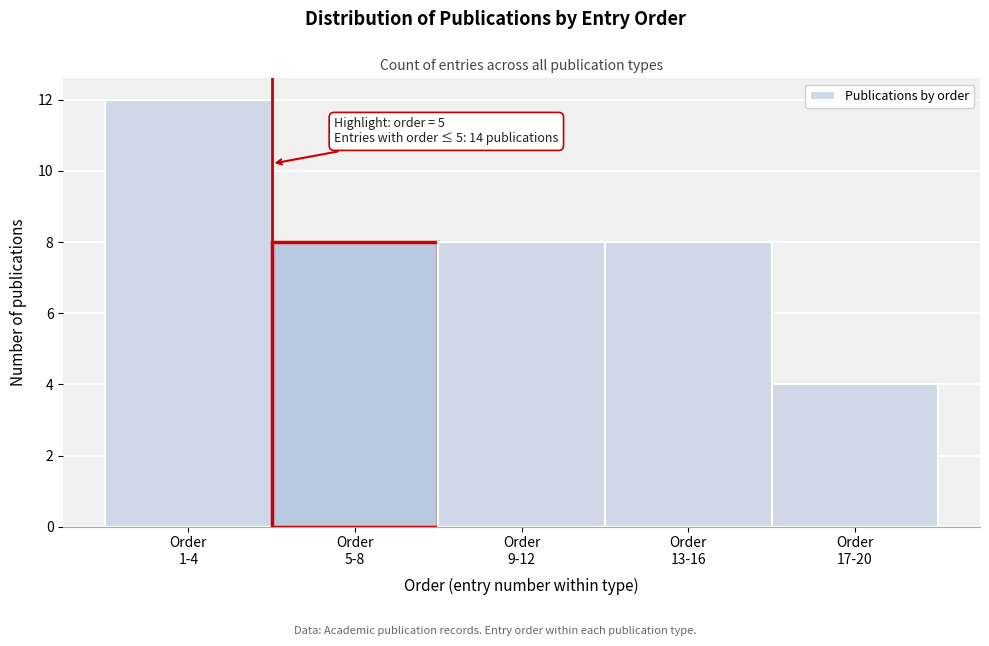

Reading left to right, list all the values displayed in this chart.

12	8	8	8	4